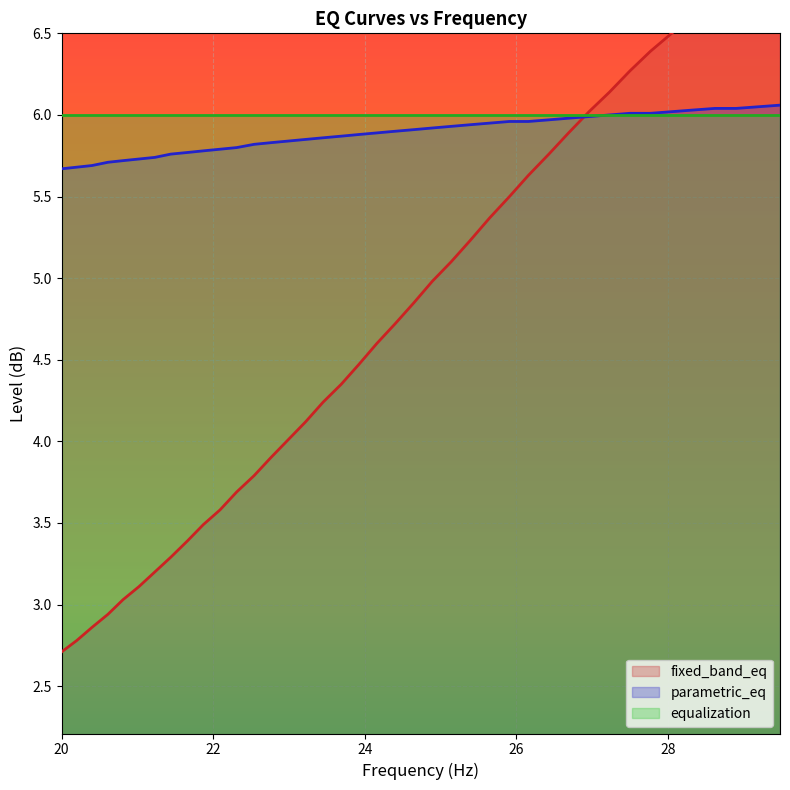

How many intersections are there between fixed_band_eq and frequency?

1